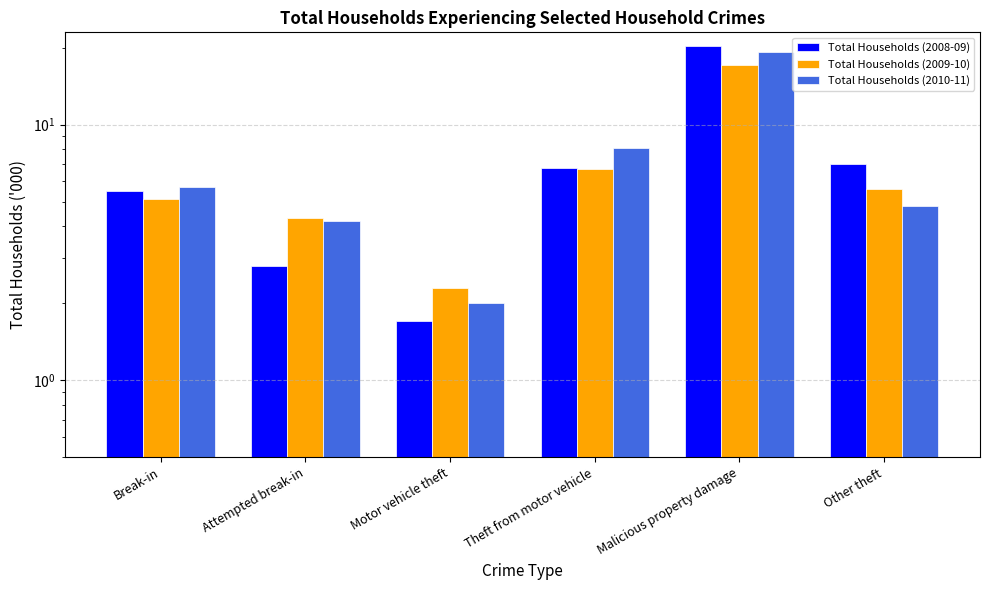

The value of Total Households (2010-11) at Theft from motor vehicle is 3.6. True or false?

False